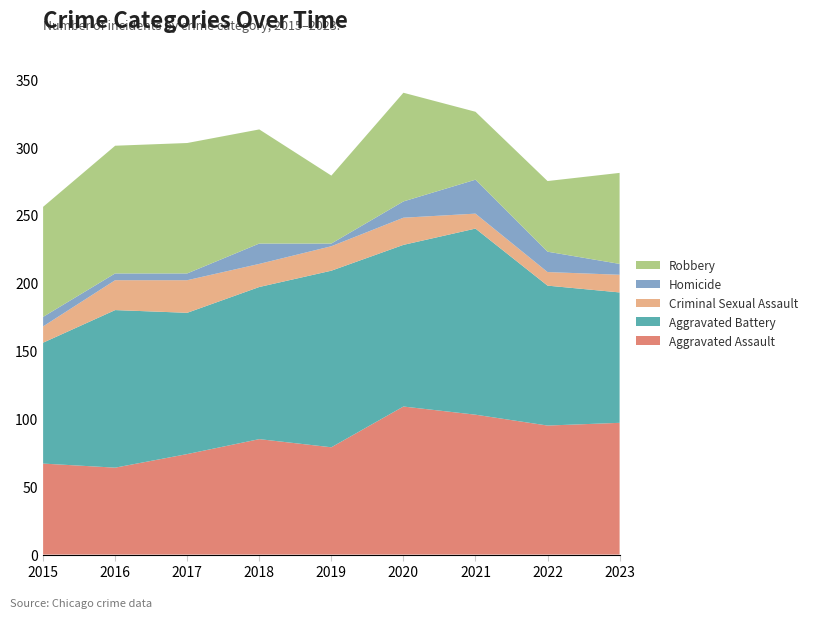

Reading left to right, extract all data points from this chart.

Aggravated Assault: 2015=67	2016=64	2017=74	2018=85	2019=79	2020=109	2021=103	2022=95	2023=97
Aggravated Battery: 2015=89	2016=116	2017=104	2018=112	2019=130	2020=119	2021=137	2022=103	2023=96
Criminal Sexual Assault: 2015=12	2016=22	2017=24	2018=17	2019=18	2020=20	2021=11	2022=10	2023=13
Homicide: 2015=7	2016=5	2017=5	2018=15	2019=2	2020=12	2021=25	2022=15	2023=8
Robbery: 2015=81	2016=94	2017=96	2018=84	2019=50	2020=80	2021=50	2022=52	2023=67